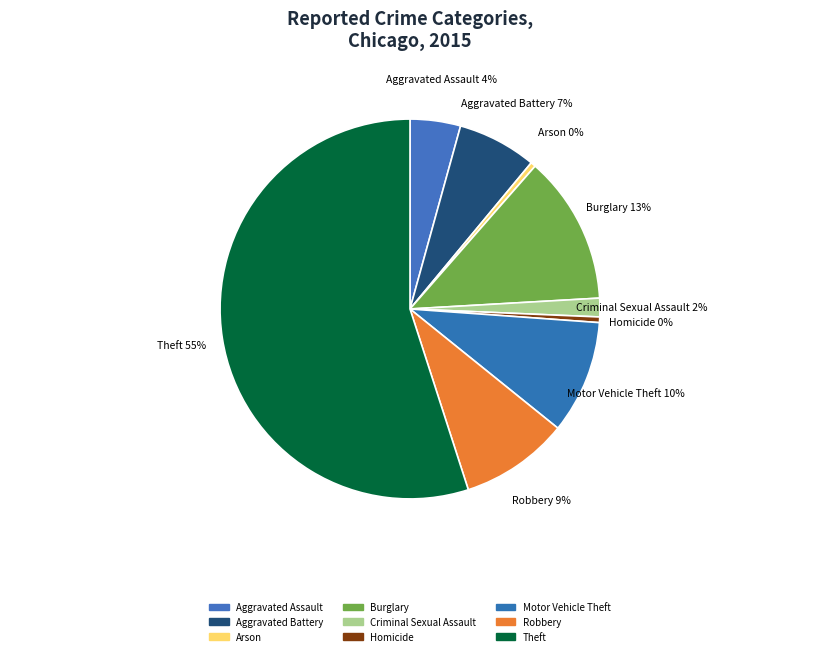

How many segments does this pie chart have?

9